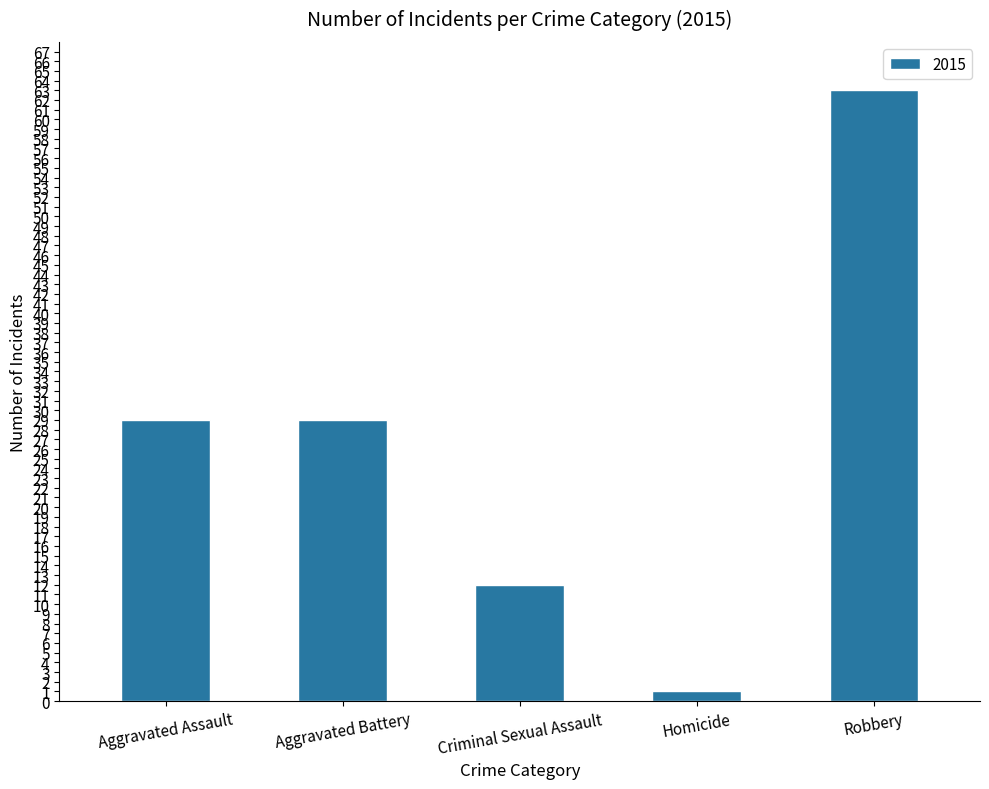

Which category has the highest value across all series?

Robbery